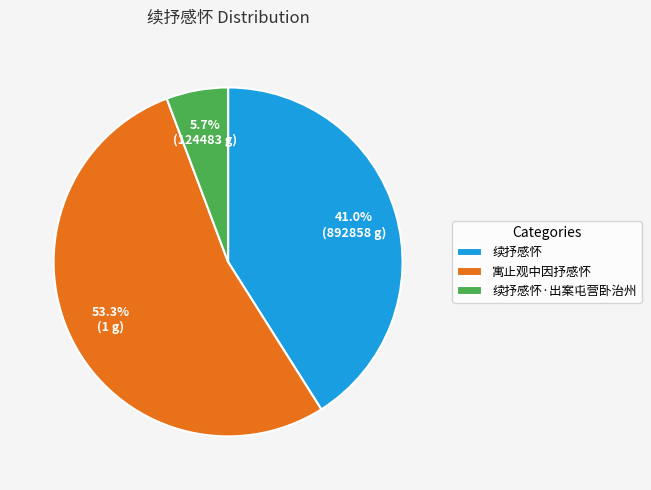

What portion of the pie excludes 续抒感怀?

59.0%